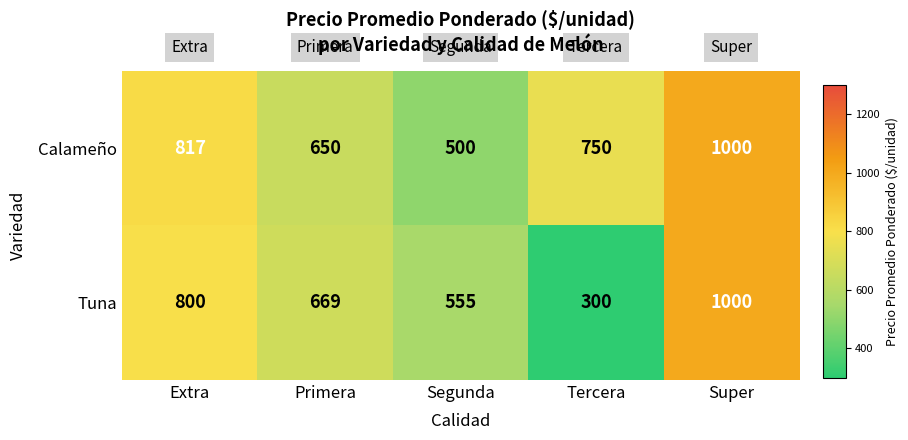

At which label does Tuna reach its minimum?

Tercera